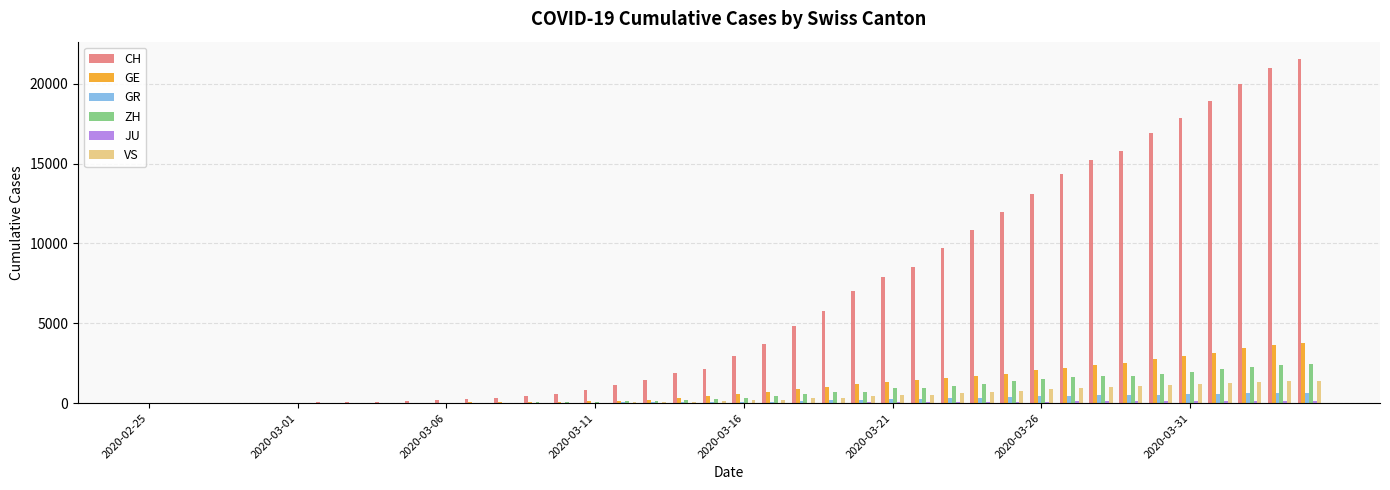

What is the sum of all ZH values?

28993